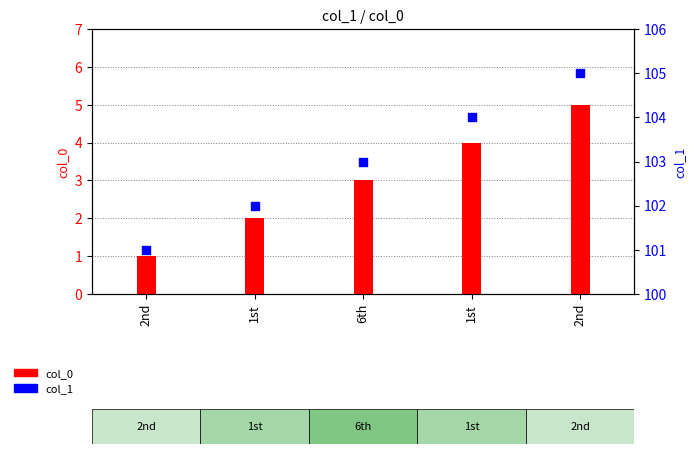

What are all the series names shown in the legend?

col_0, col_1